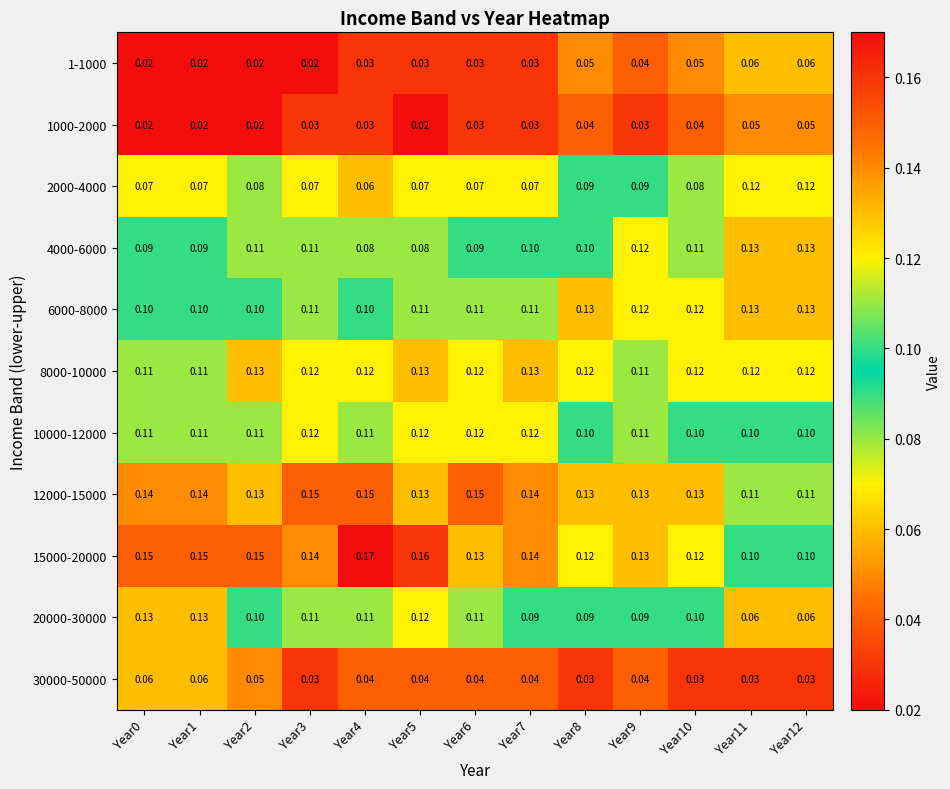

Is the value of 6000-8000 at Year11 greater than the value of 30000-50000 at Year12?

Yes